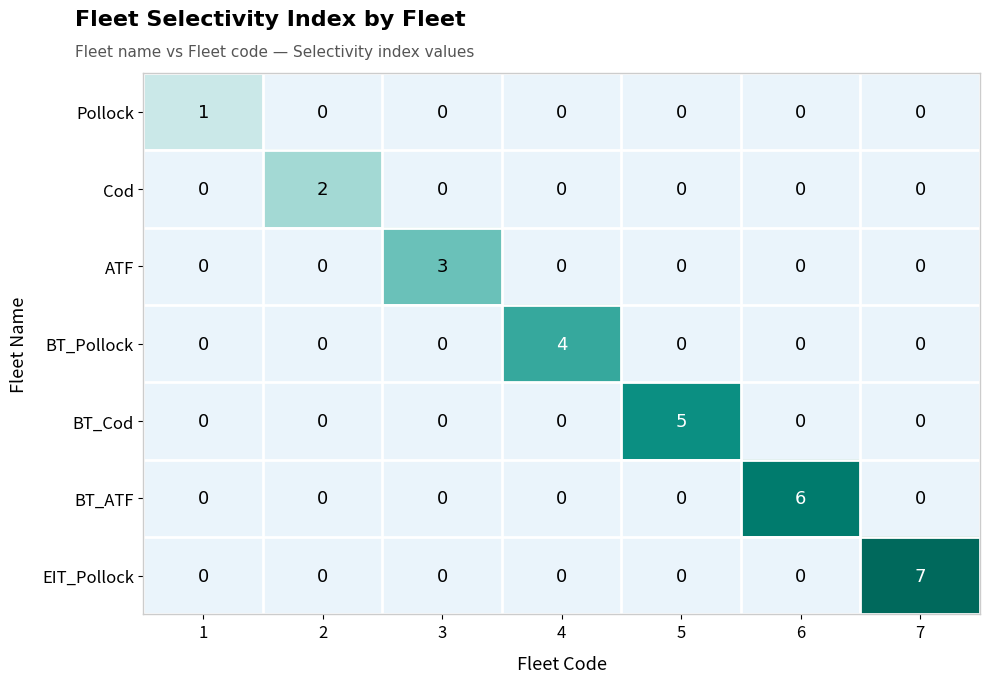

True or false: ATF has a value of 1 at 6.

False